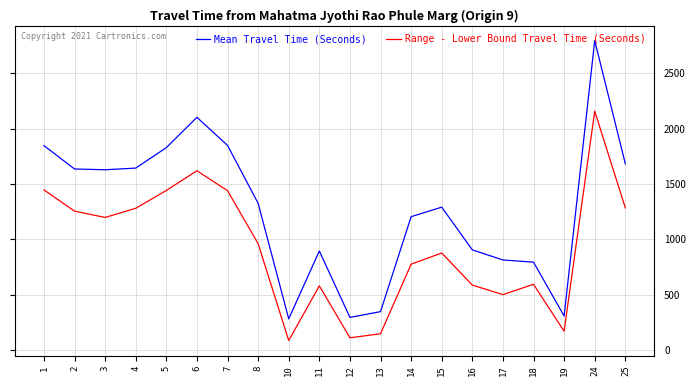

True or false: Mean Travel Time (Seconds) has a value of 2796 at 24.

True